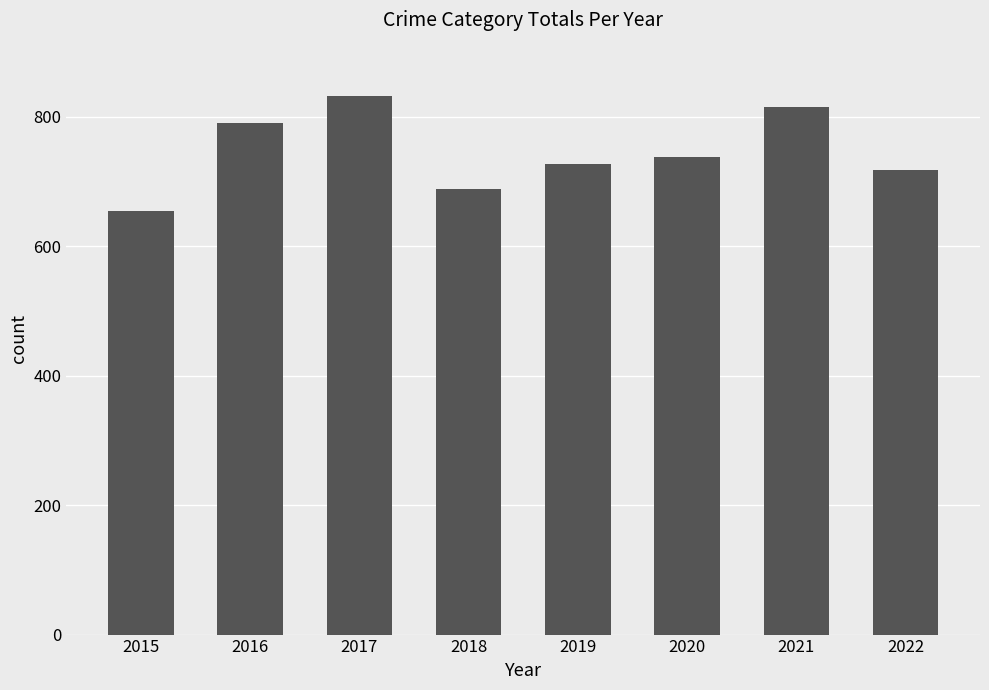

Reading left to right, what are all the values shown in this chart?

2015=654	2016=790	2017=831	2018=688	2019=726	2020=737	2021=815	2022=717